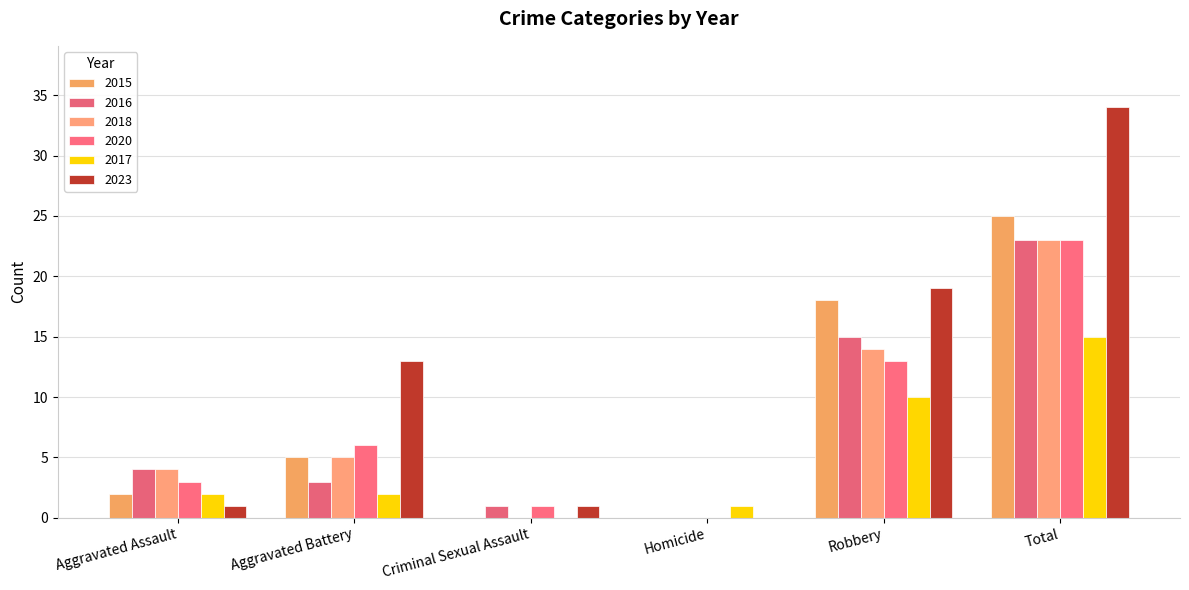

The 2015 series shows 5 at Aggravated Battery. True or false?

True